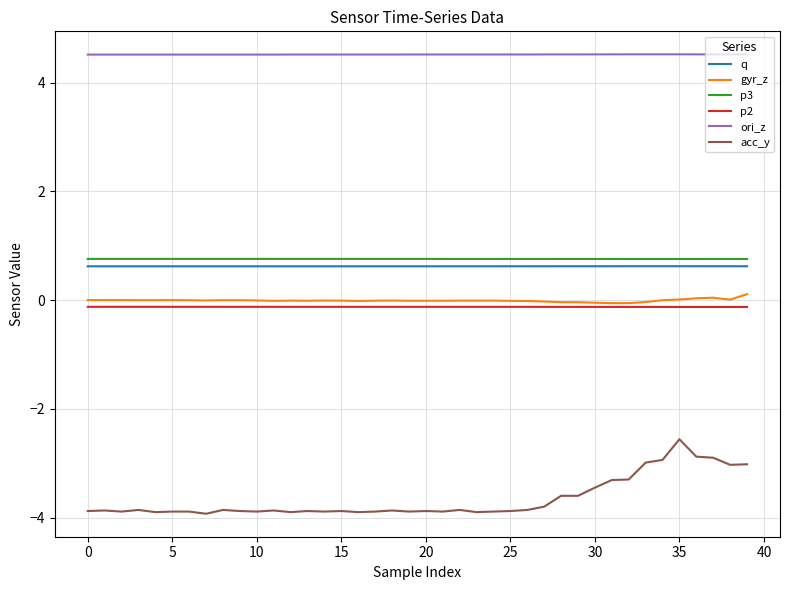

Count the number of categories in the chart.

40